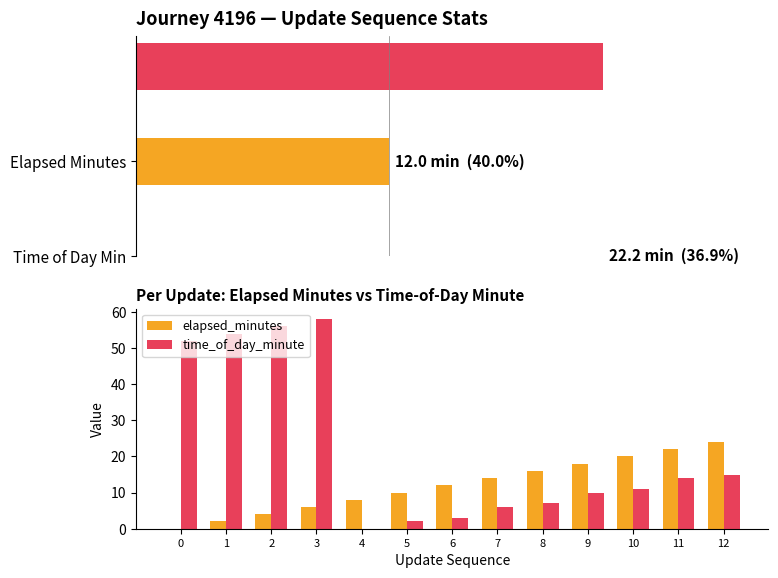

What is the difference between the elapsed_minutes values at 11 and 3?

16